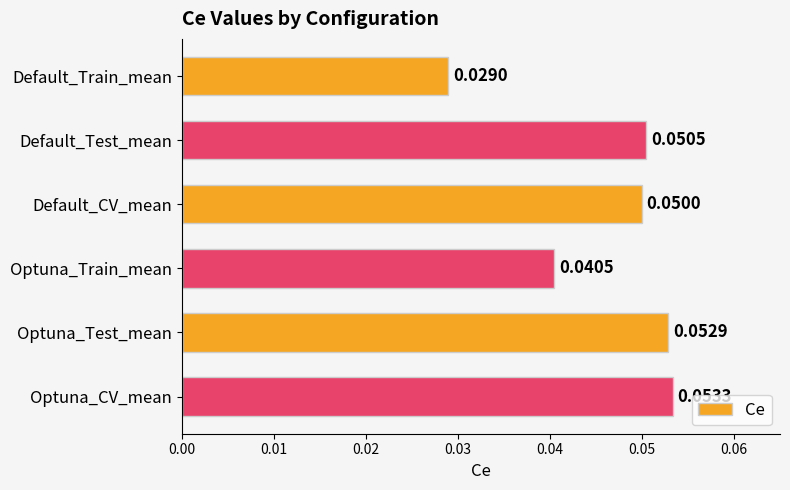

How many series are shown in this chart?

1